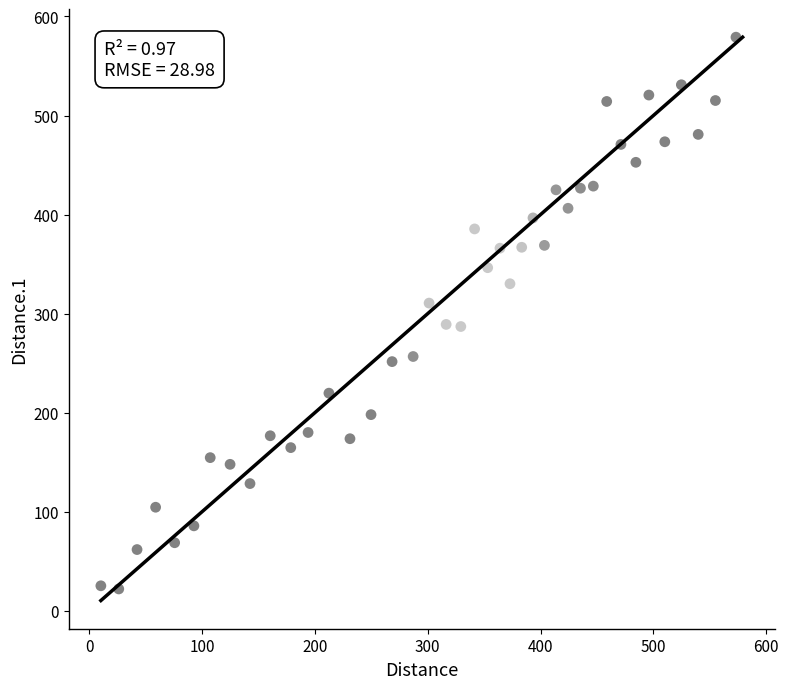

What is the range of X values (max minus min)?

562.9